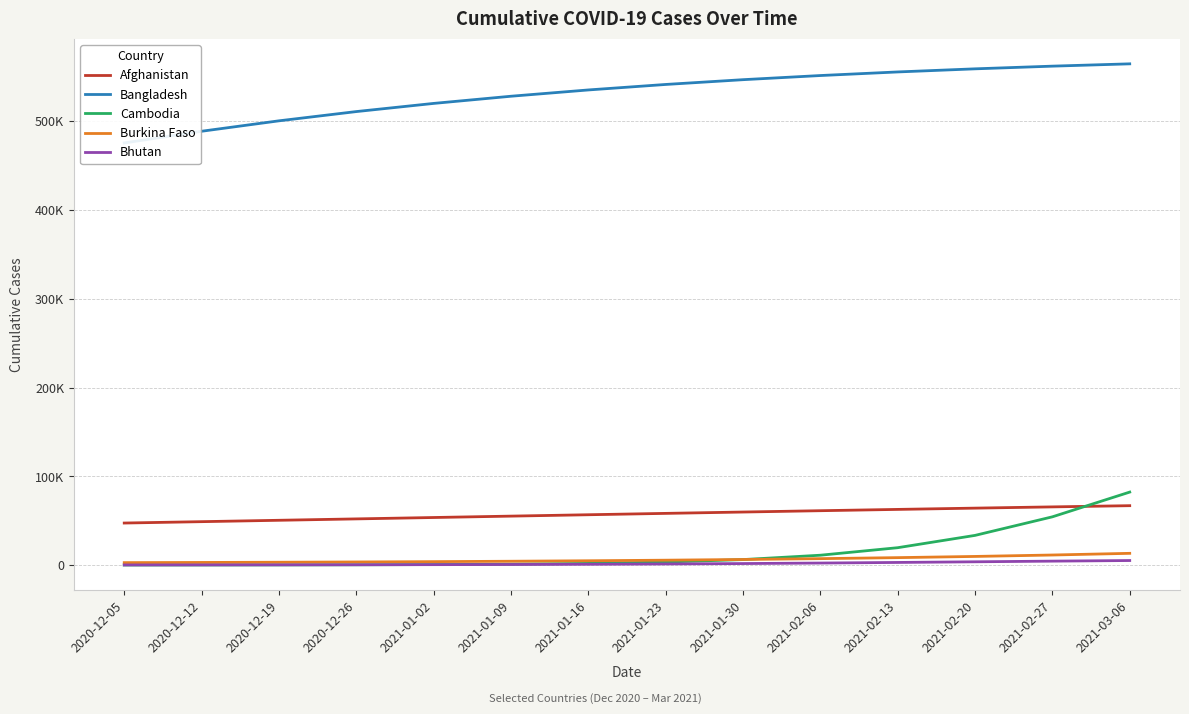

What is the value of the Cambodia point at the 7th from the left?

2154